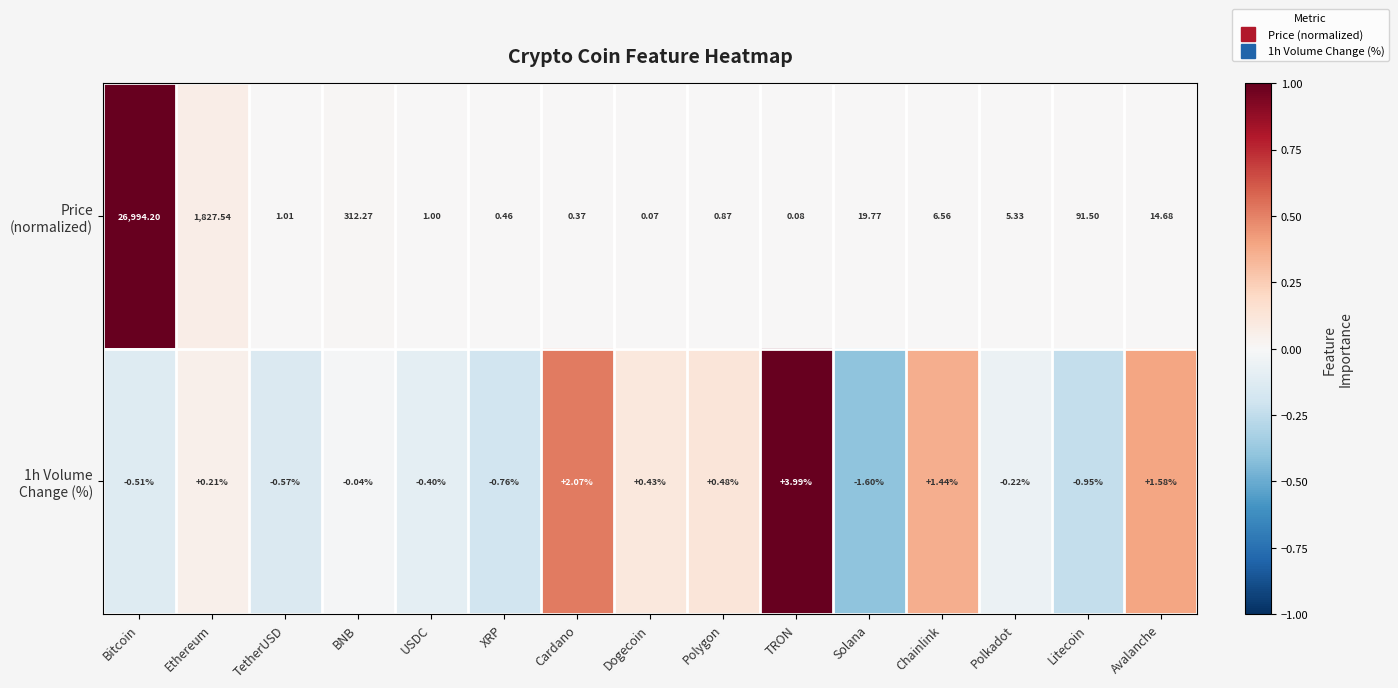

At which category does the chart reach its peak across all series?

Bitcoin